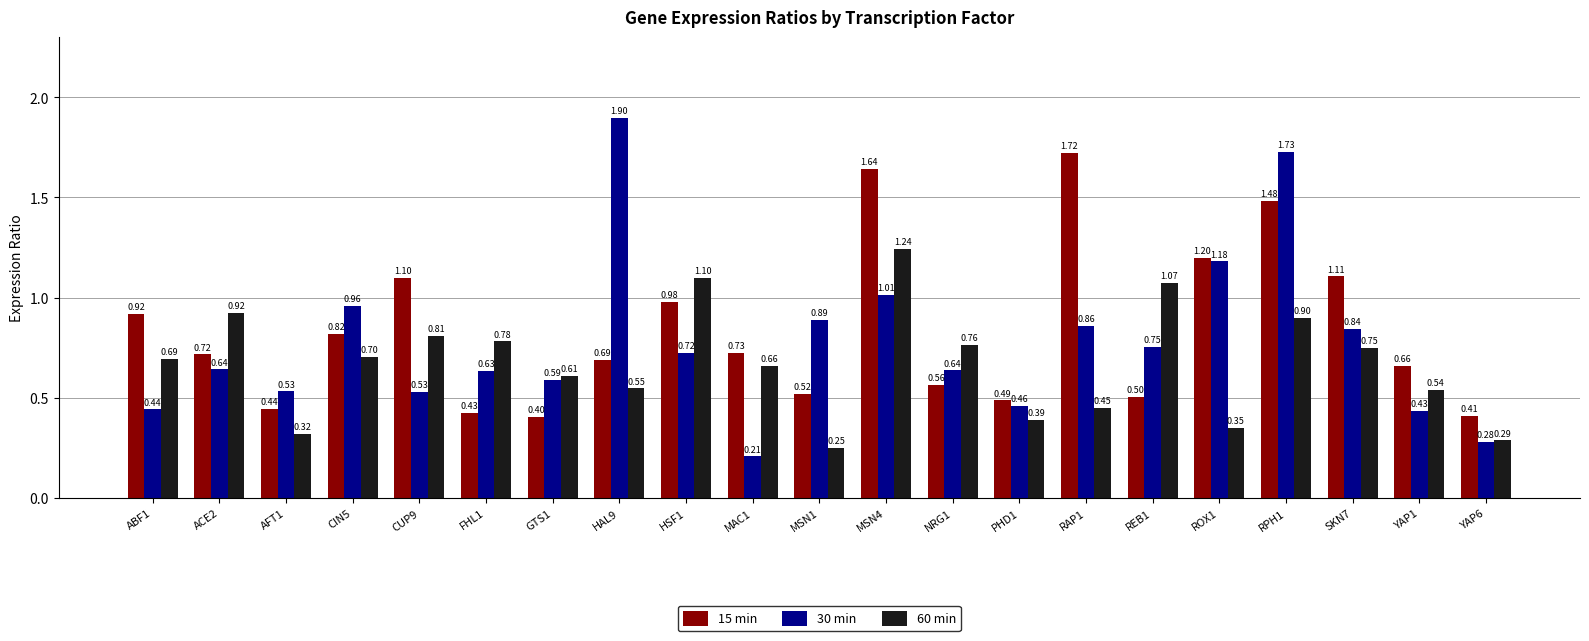

At ACE2, list the series in order from smallest to largest.

30 min, 15 min, 60 min